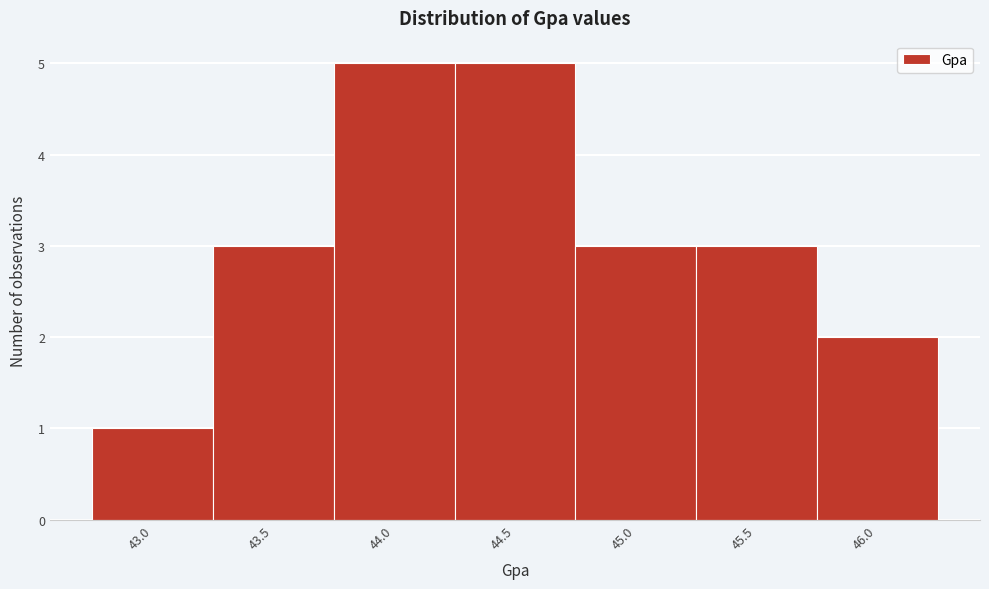

Reading right to left, extract all data points from this chart.

46.0=2	45.5=3	45.0=3	44.5=5	44.0=5	43.5=3	43.0=1